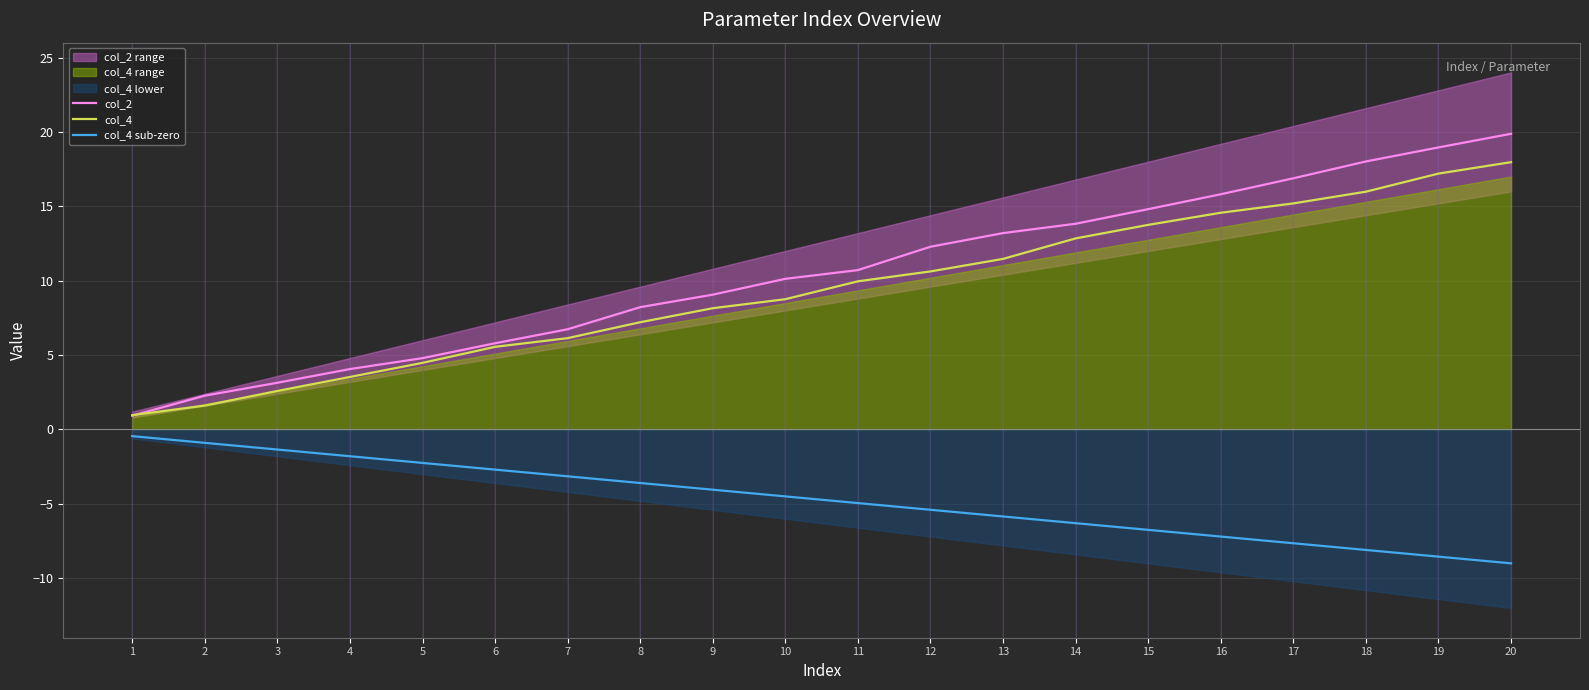

How many data points in col_4 are less than 9?

10